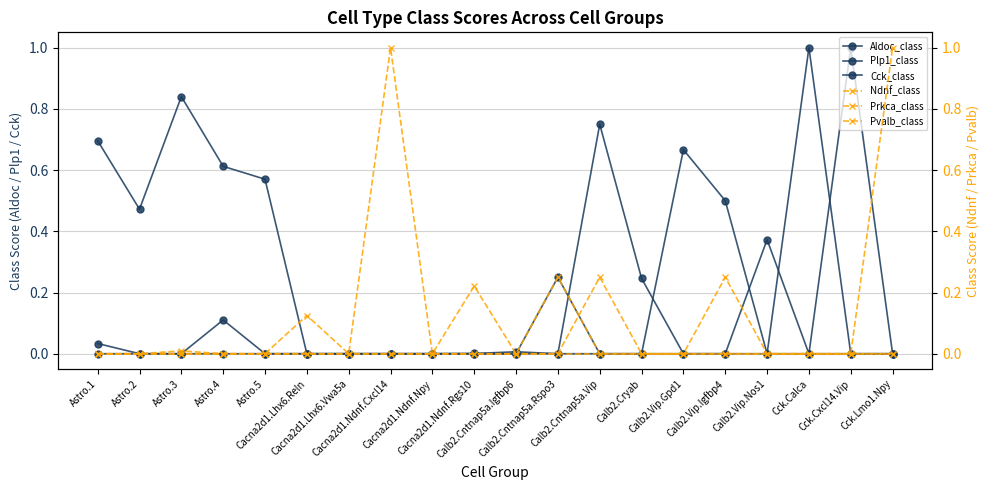

True or false: Plp1_class has more than 1 points higher than both neighbors.

True